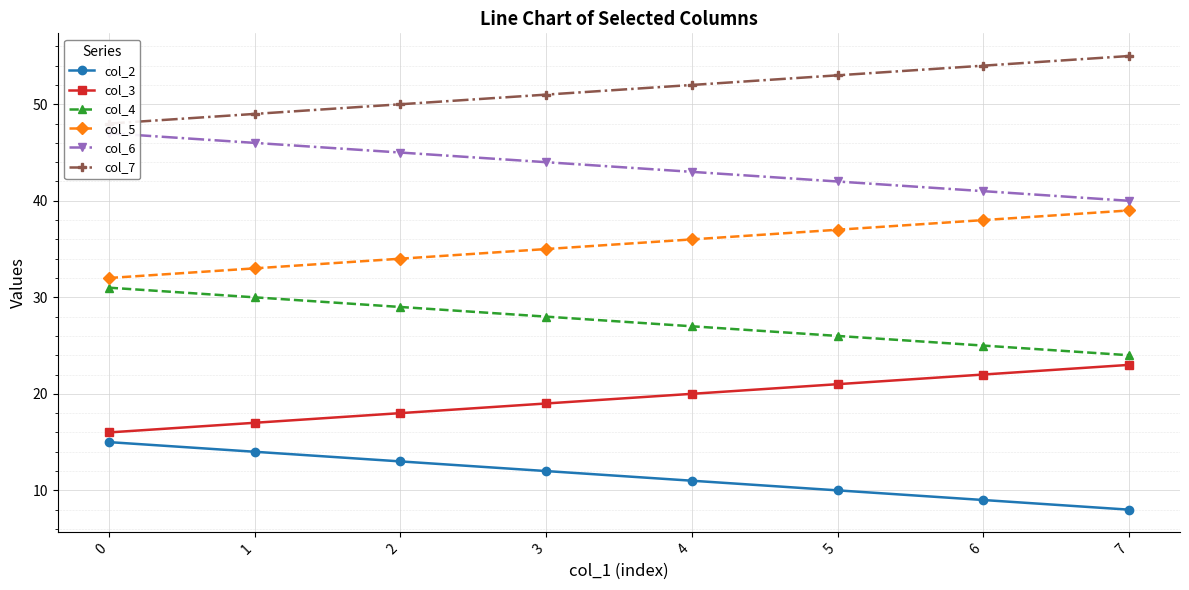

What is the difference between the highest and lowest values at 3?

39